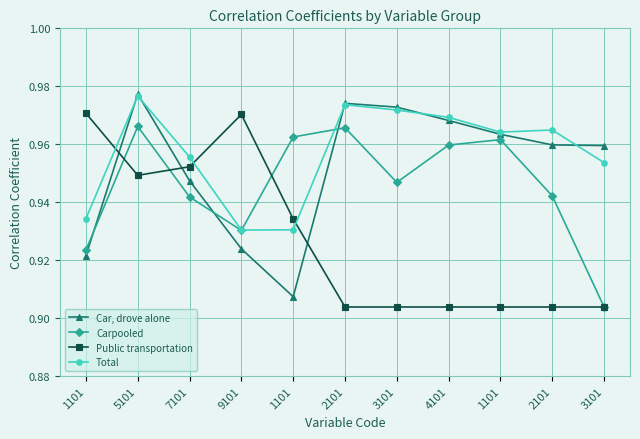

List the labels in order of Public transportation value, smallest first.

2101, 3101, 4101, 1101, 2101, 3101, 1101, 5101, 7101, 9101, 1101